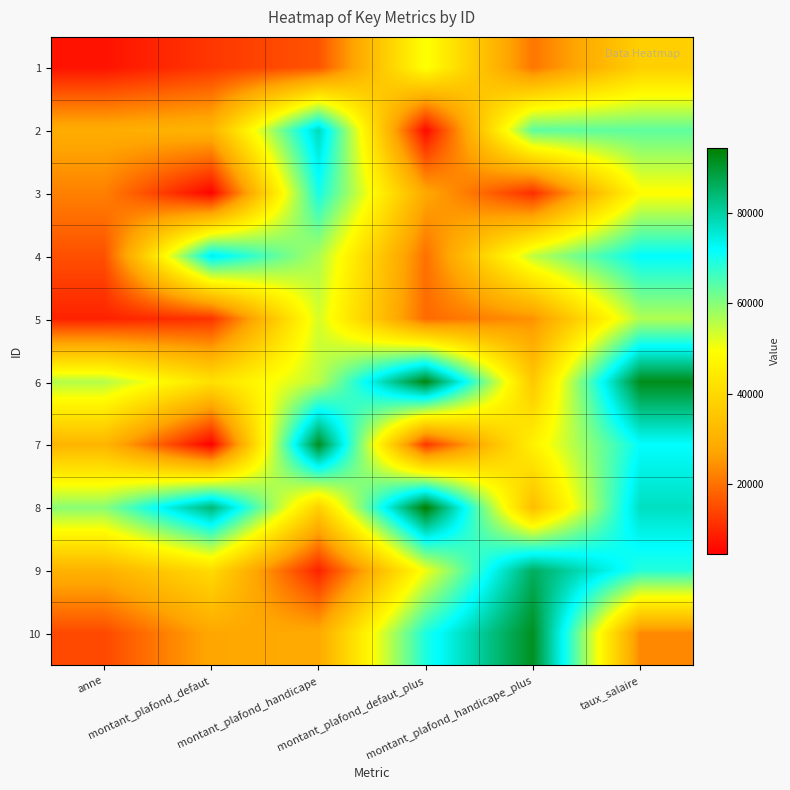

At which category does the chart reach its minimum across all series?

montant_plafond_defaut